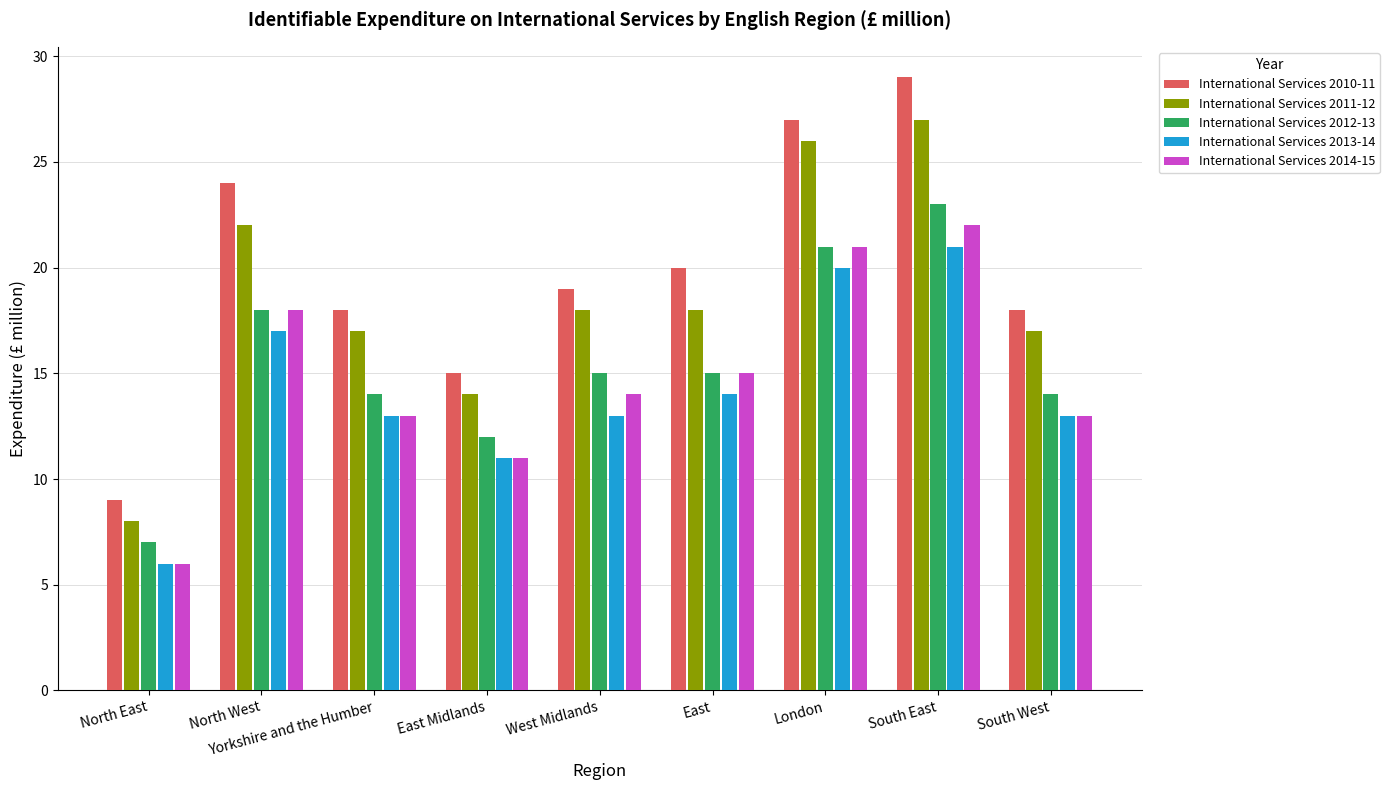

Reading left to right, list all the values displayed in this chart.

International Services 2010-11: North East=9	North West=24	Yorkshire and the Humber=18	East Midlands=15	West Midlands=19	East=20	London=27	South East=29	South West=18
International Services 2011-12: North East=8	North West=22	Yorkshire and the Humber=17	East Midlands=14	West Midlands=18	East=18	London=26	South East=27	South West=17
International Services 2012-13: North East=7	North West=18	Yorkshire and the Humber=14	East Midlands=12	West Midlands=15	East=15	London=21	South East=23	South West=14
International Services 2013-14: North East=6	North West=17	Yorkshire and the Humber=13	East Midlands=11	West Midlands=13	East=14	London=20	South East=21	South West=13
International Services 2014-15: North East=6	North West=18	Yorkshire and the Humber=13	East Midlands=11	West Midlands=14	East=15	London=21	South East=22	South West=13